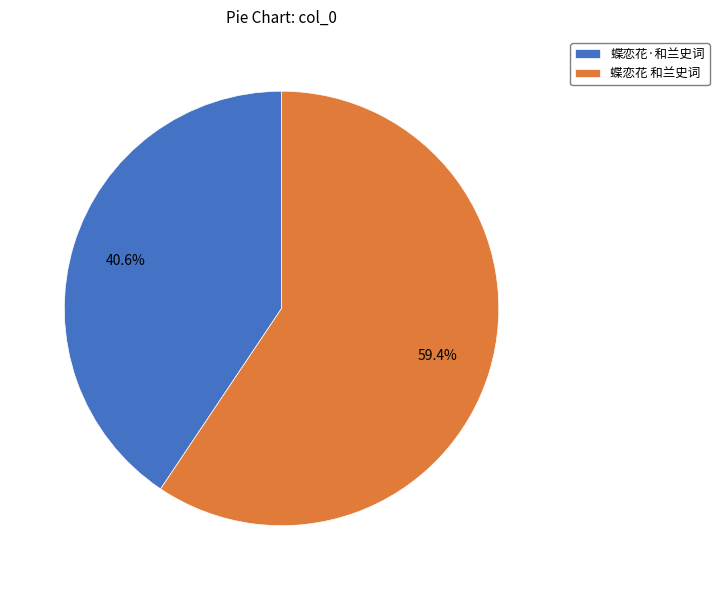

Does any single category account for the majority?

Yes